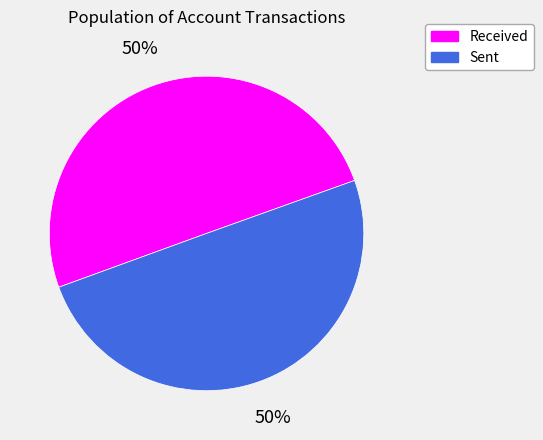

To the nearest percent, what is the average slice percentage?

50%